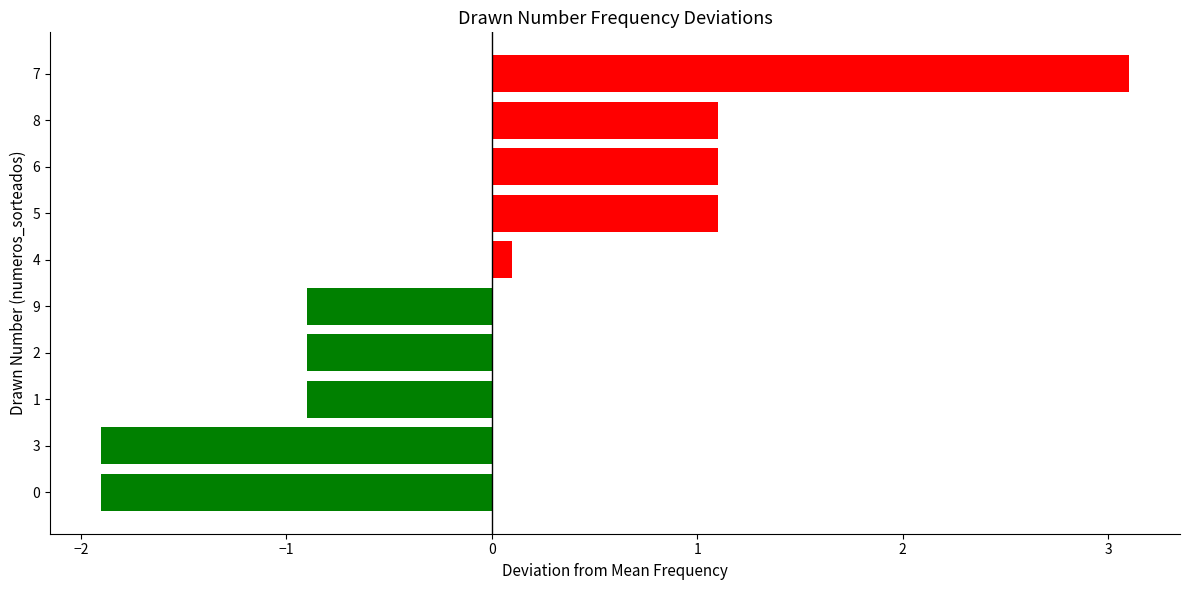

What is the change in value from 3 to 1?

+1.0